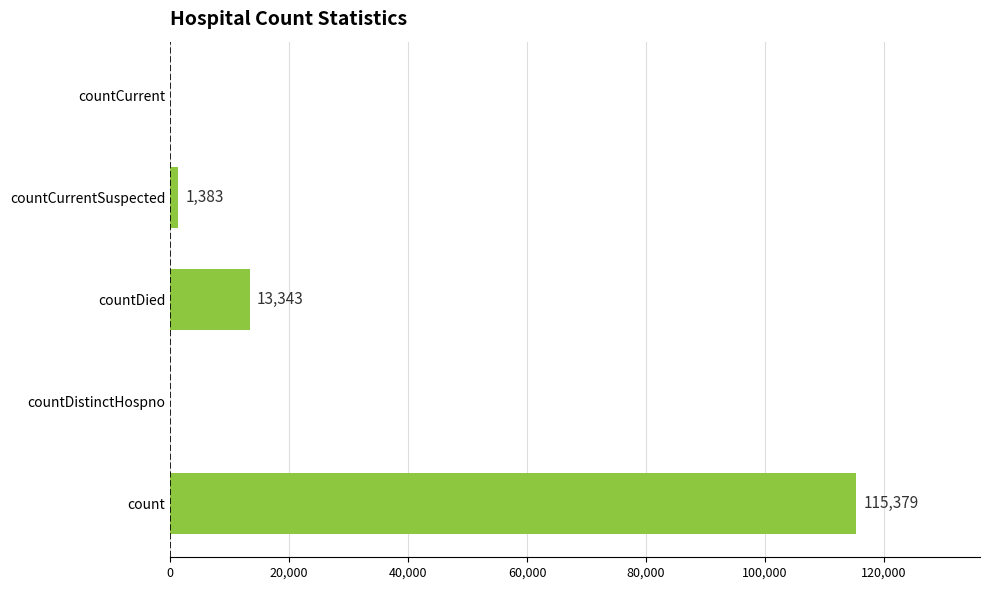

What is the change in value from count to countDied?

-102036